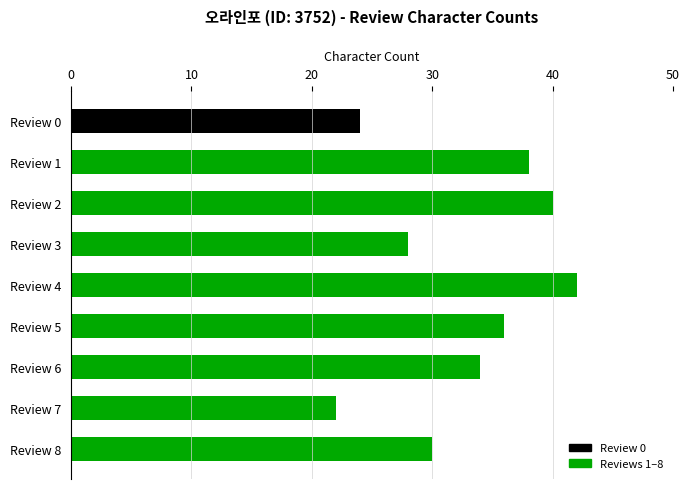

Count the values in the range 28 to 38.

5